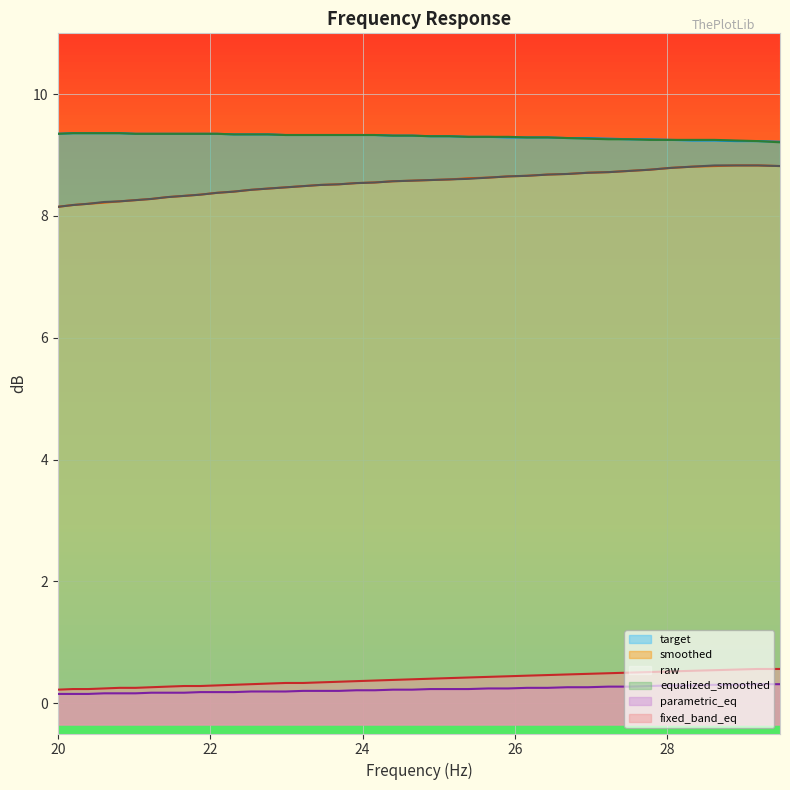

Which series has the widest spread of values?

smoothed